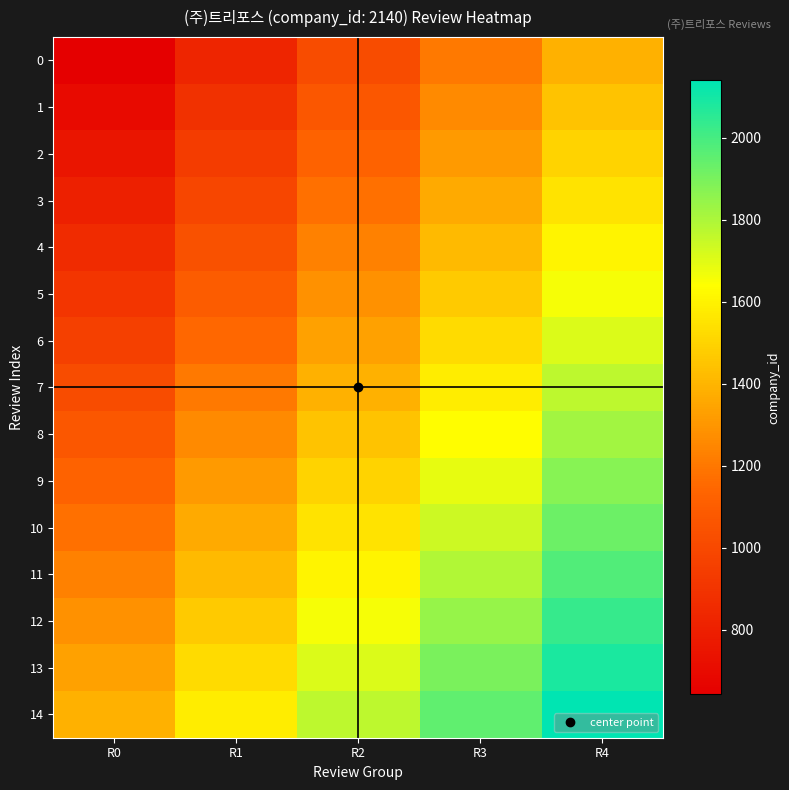

Rank the series at R4 from highest to lowest value.

14, 13, 12, 11, 10, 9, 8, 7, 6, 5, 4, 3, 2, 1, 0